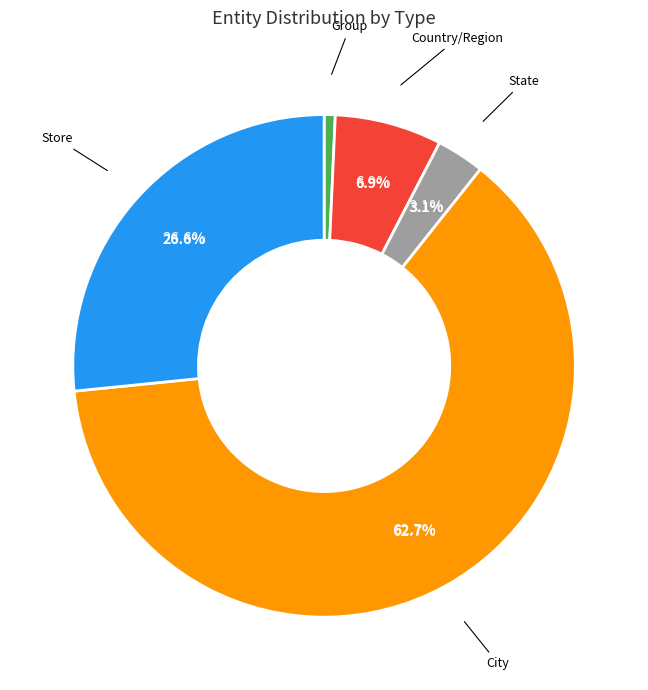

Between Store and State, which is larger?

Store